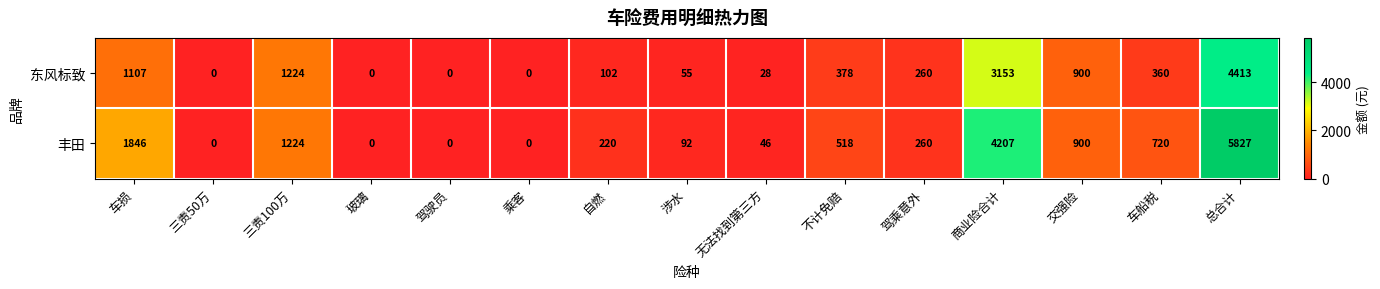

Reading left to right, what are all the values shown in this chart?

东风标致: 1107	0	1224	0	0	0	102	55	28	378	260	3153	900	360	4413
丰田: 1846	0	1224	0	0	0	220	92	46	518	260	4207	900	720	5827